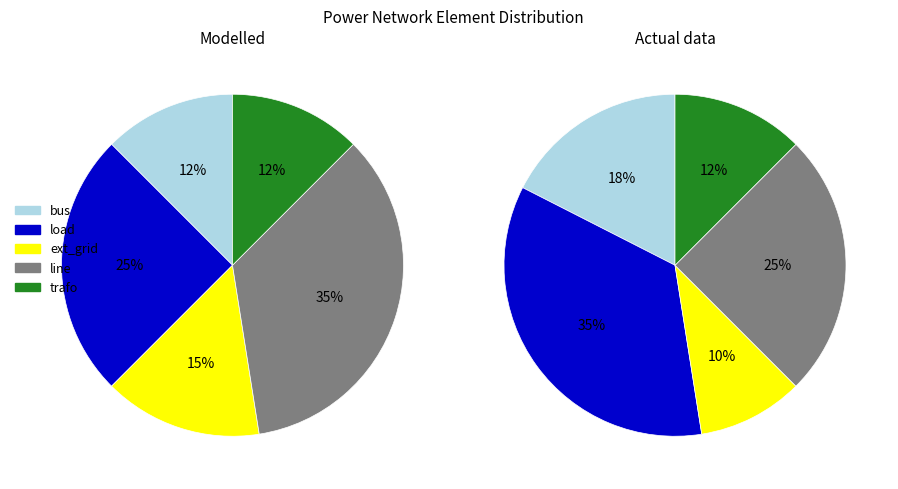

How many segments does this pie chart have?

5